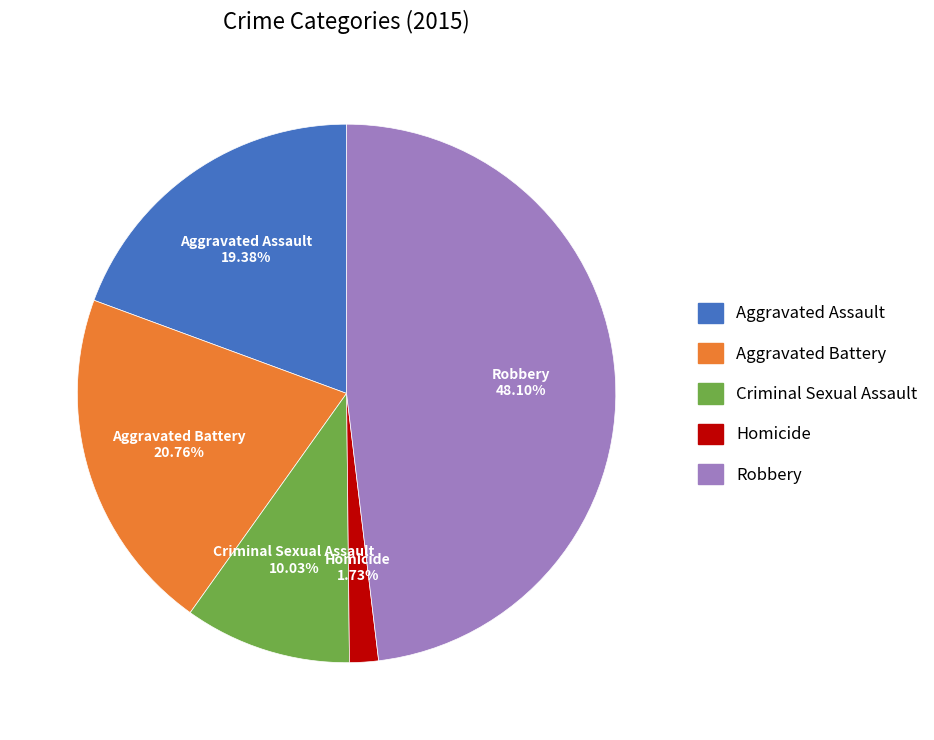

How many segments does this pie chart have?

5